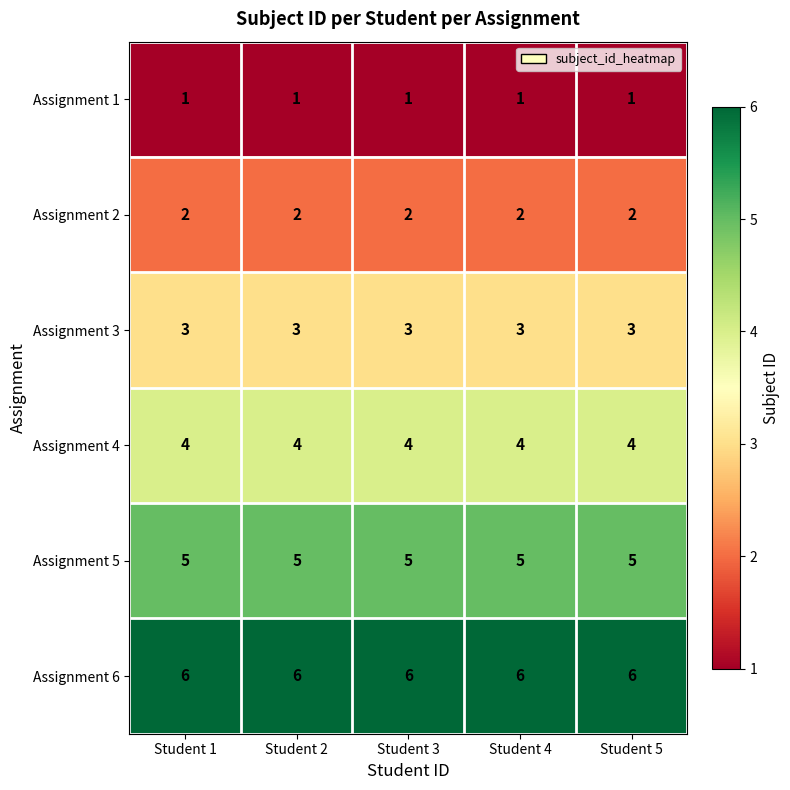

Rank the series at Student 2 from highest to lowest value.

Assignment 6, Assignment 5, Assignment 4, Assignment 3, Assignment 2, Assignment 1